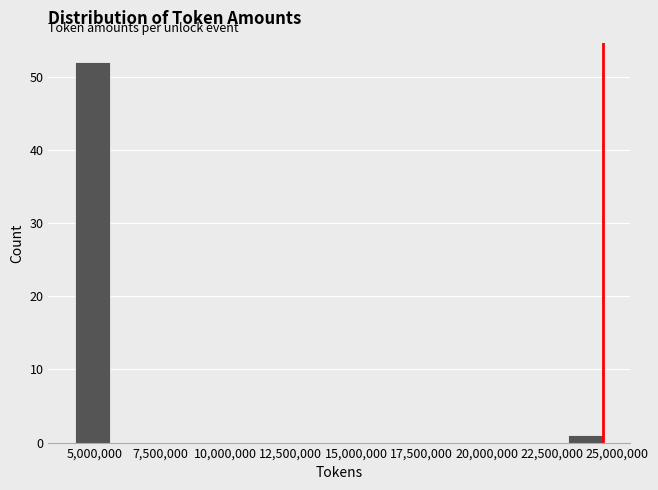

Read against the x-axis, roughly where is the centre of the tallest bar?

5000000